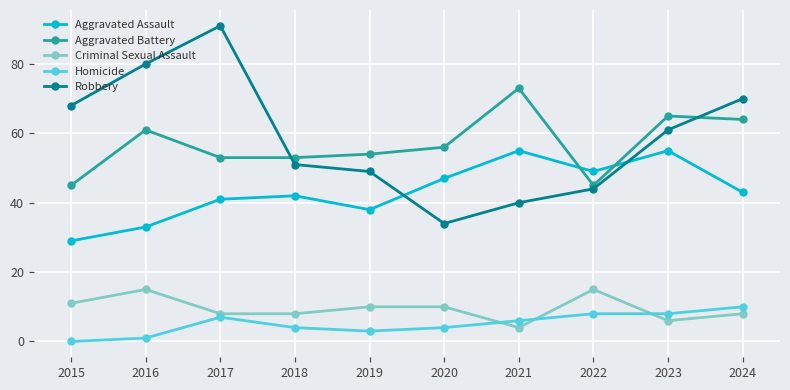

What is the value of the Criminal Sexual Assault point at the 8th from the left?

15